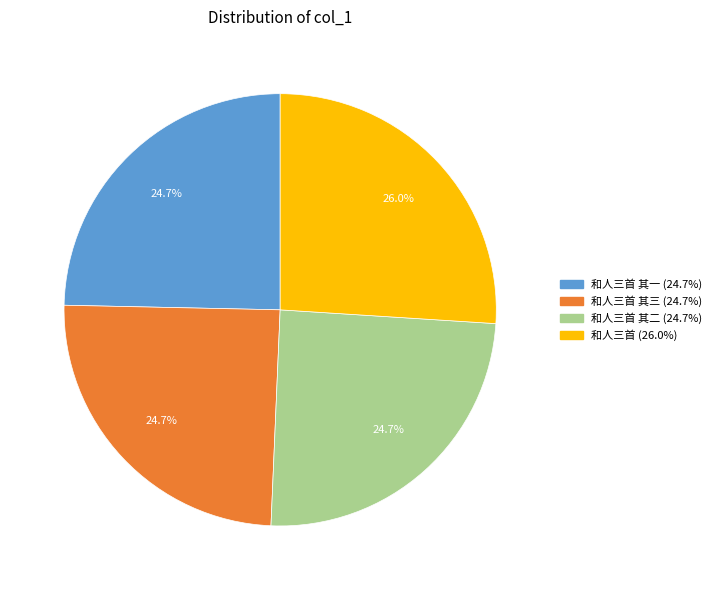

How many segments does this pie chart have?

4